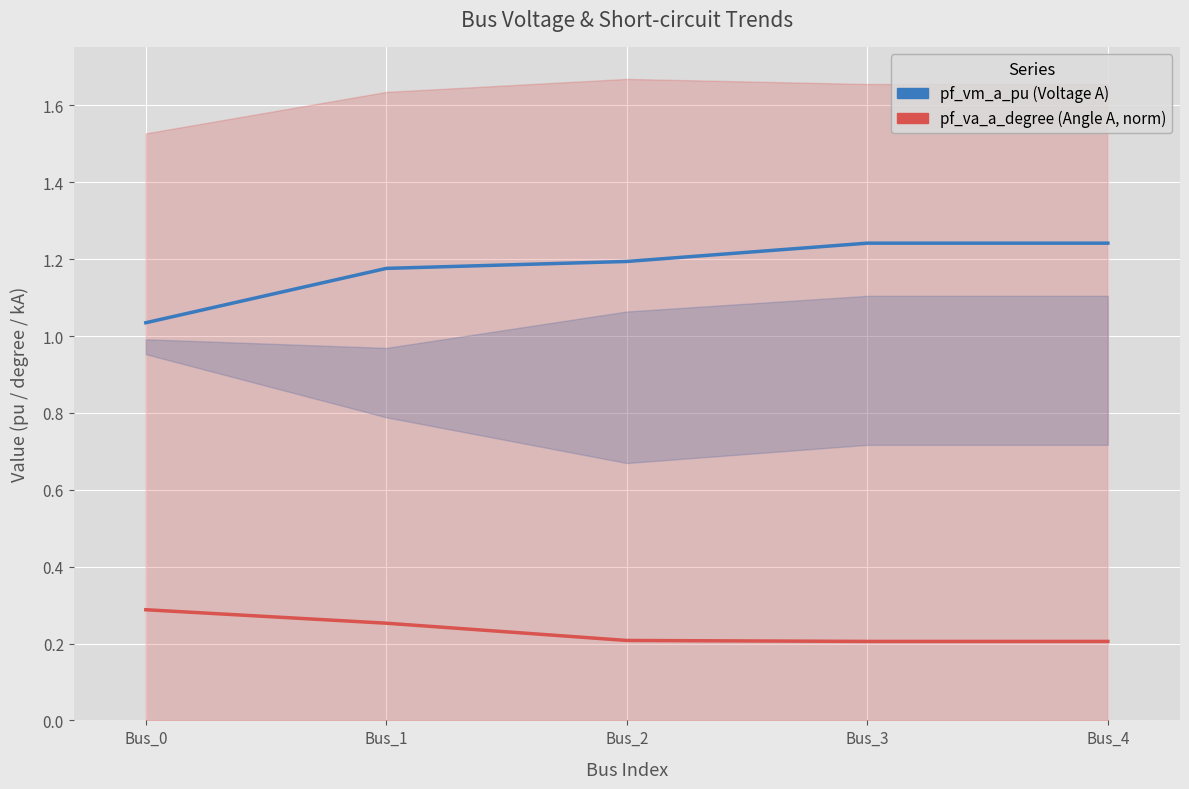

At which category is the sum across all series the highest?

Bus_4